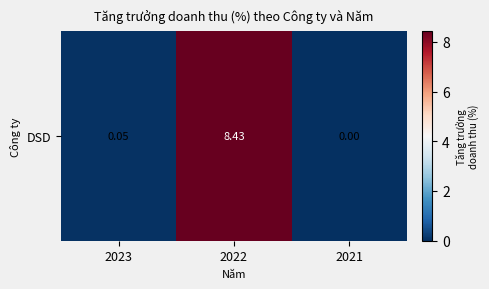

List the labels in order of value, largest first.

2022, 2023, 2021